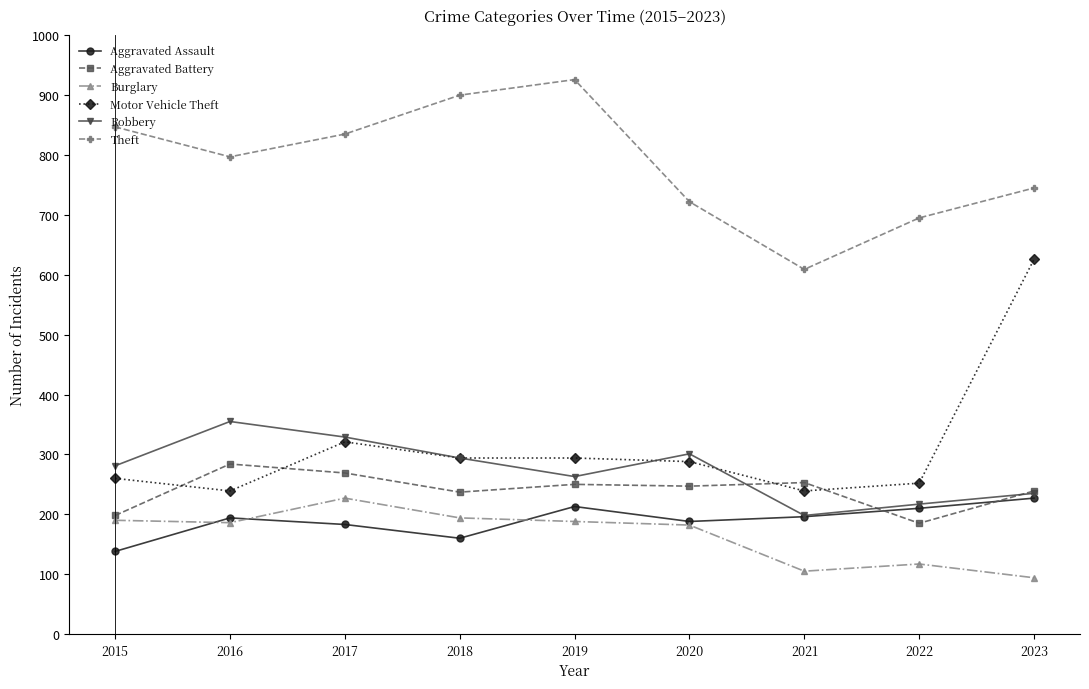

Where is the first local maximum for Burglary?

2017